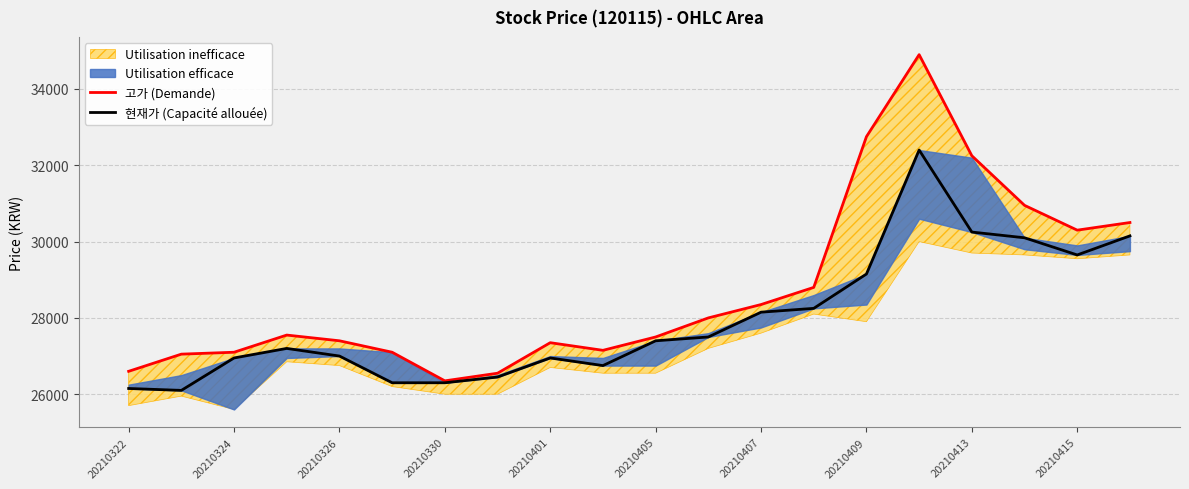

True or false: 현재가 (Capacité allouée) and 고가 (Demande) cross at least once.

False